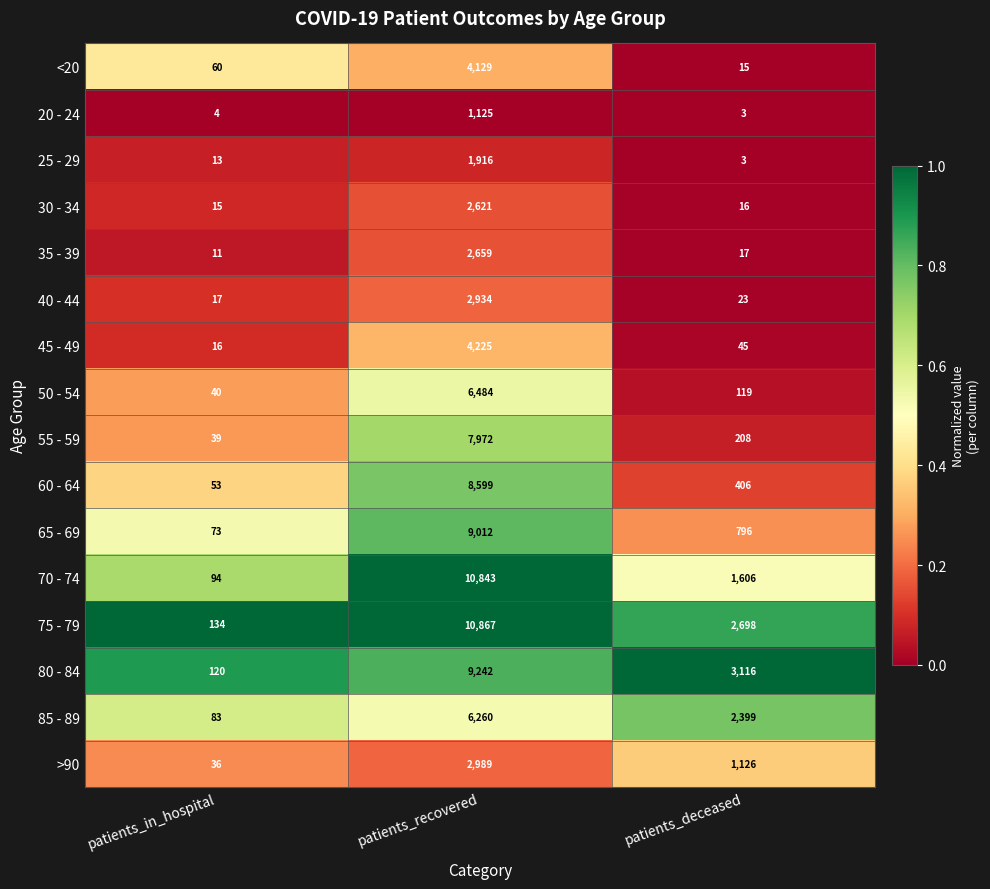

True or false: 85 - 89 has a value of 83 at patients_in_hospital.

True